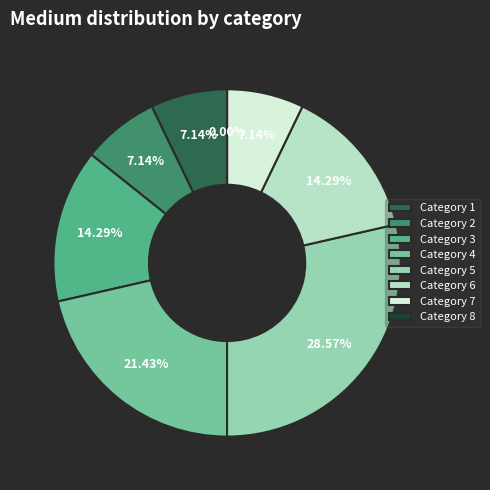

Count the number of slices in the pie.

8